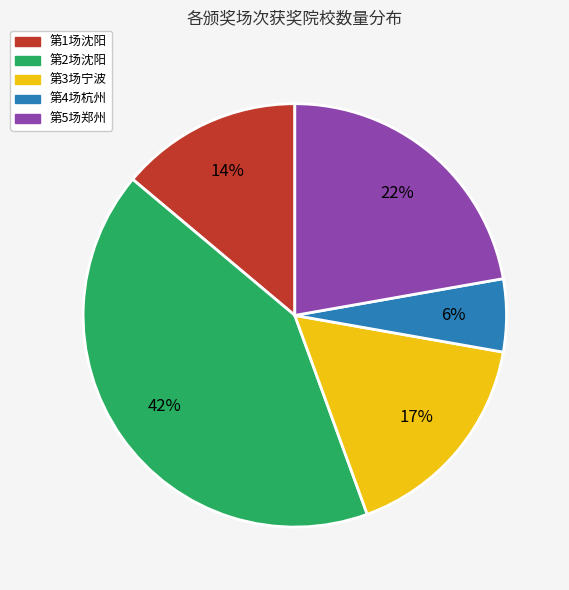

Combined, do 第1场沈阳 and 第5场郑州 account for over 50%?

No